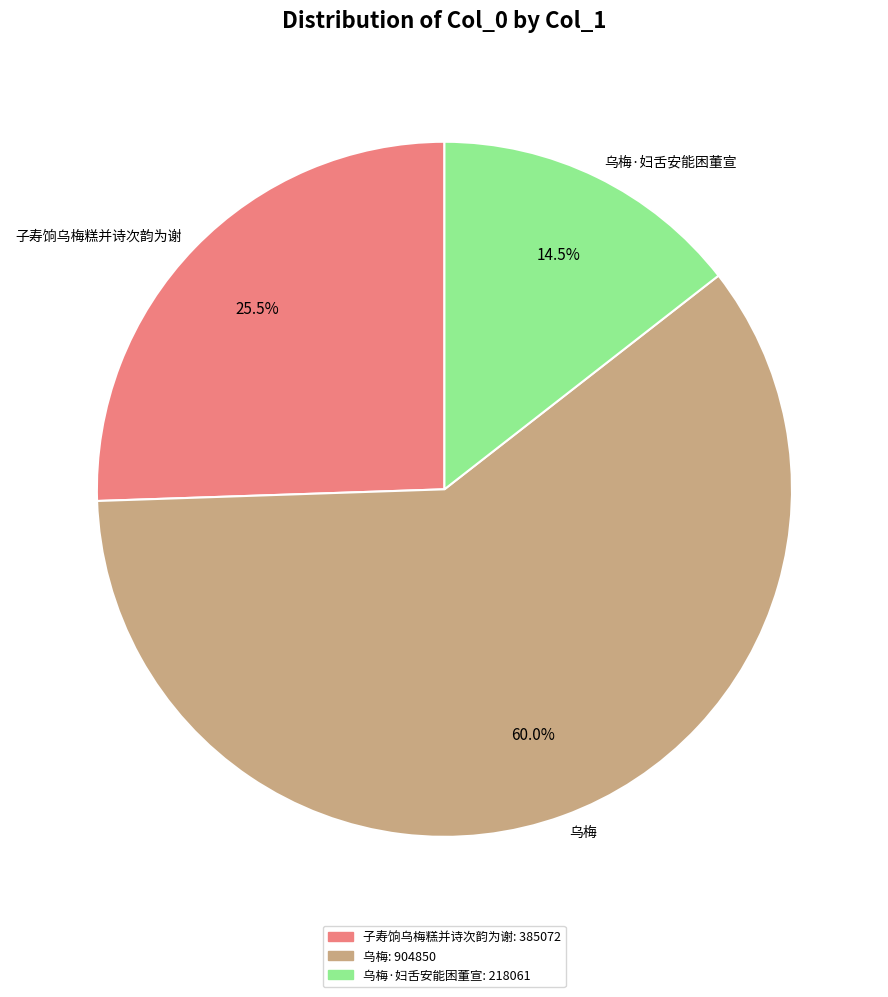

What percentage is the 乌梅 slice, to the nearest percent?

60%